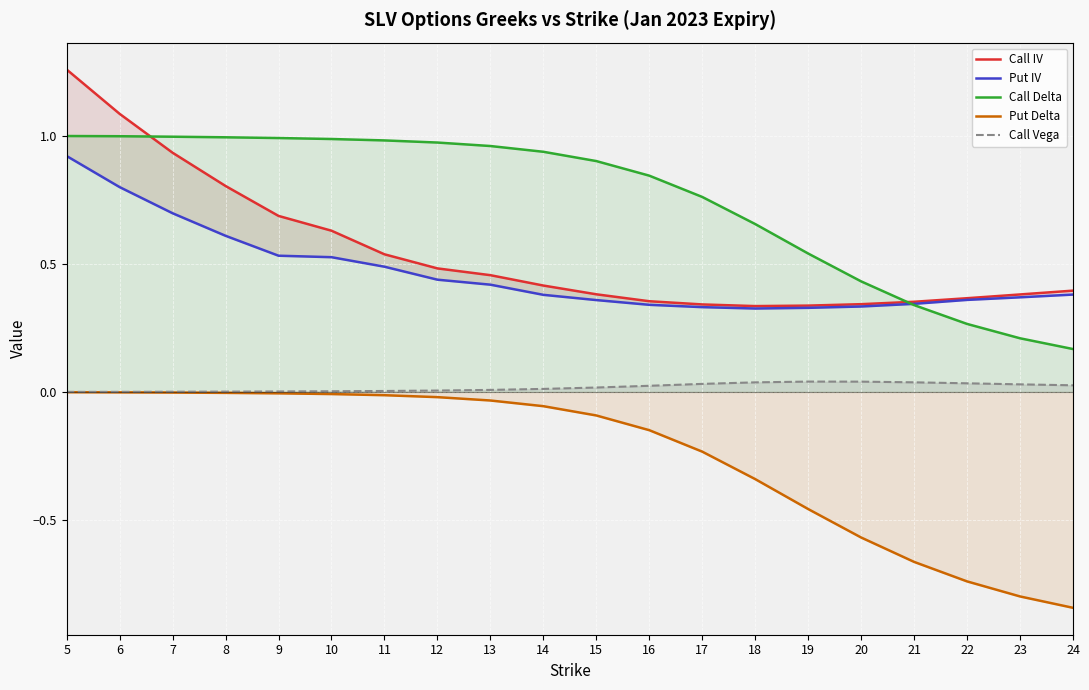

Is the value of Put Delta at 23 greater than the value of Call Delta at 23?

No